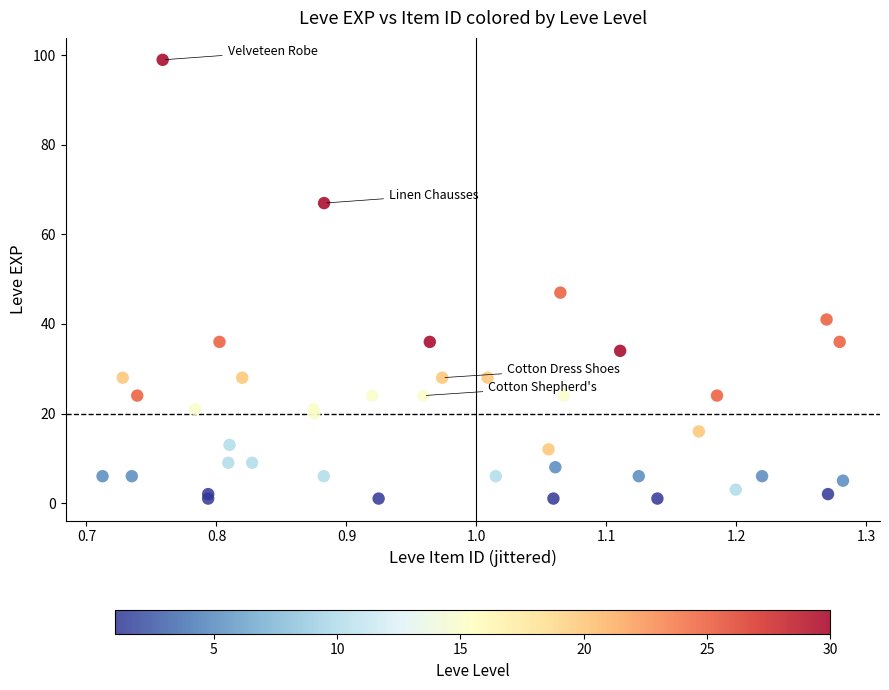

What Y value in the scatter plot is closest to 50?

47